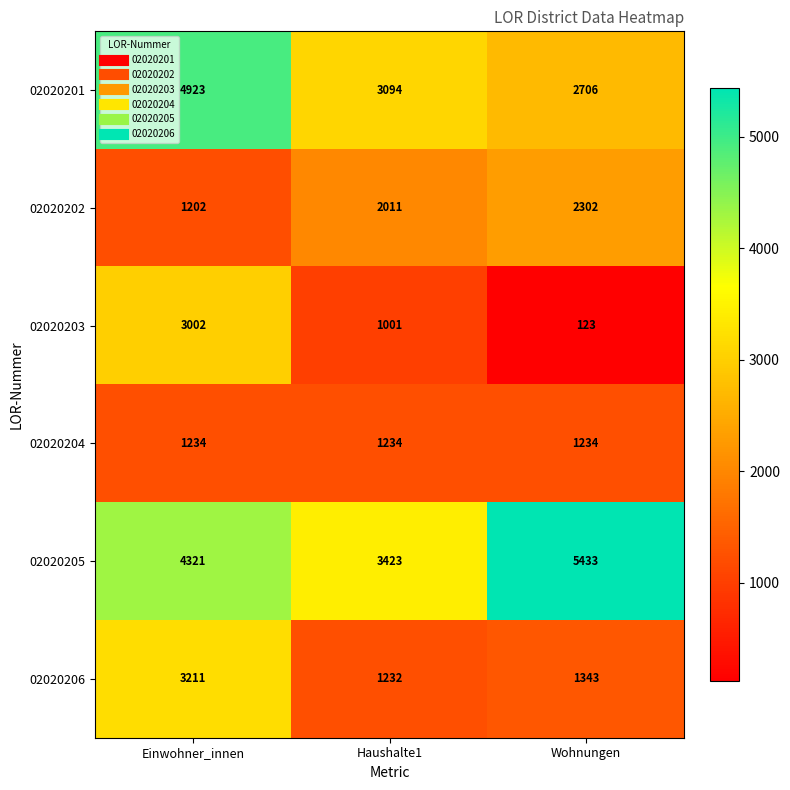

What is the spread (max minus min) of values at Wohnungen?

5310